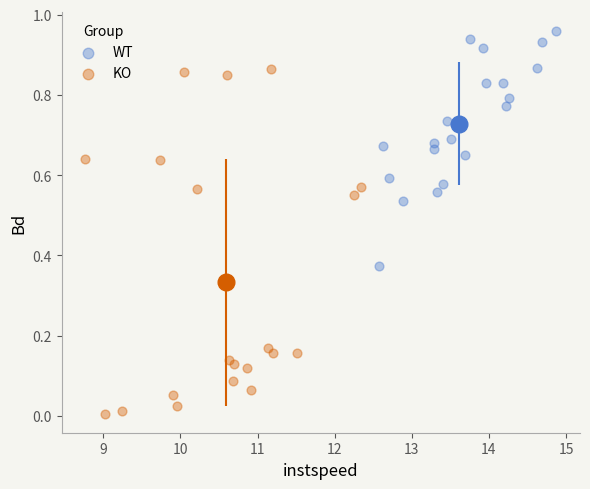

Which series contains the highest Y value?

WT